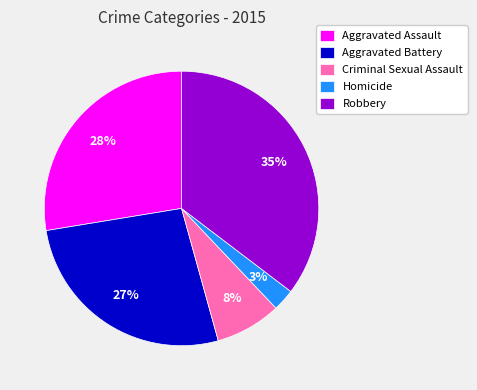

True or false: Homicide accounts for 3% of the total.

True